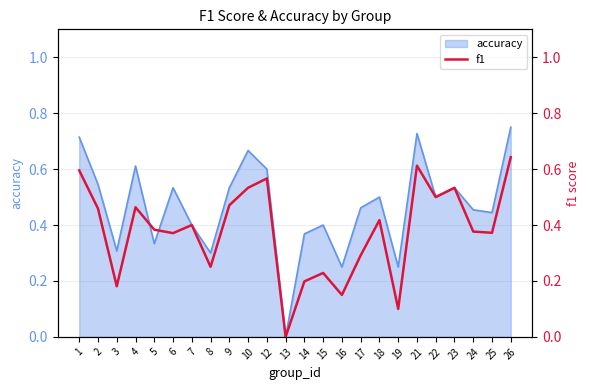

The value at 8 is 0.3. True or false?

False